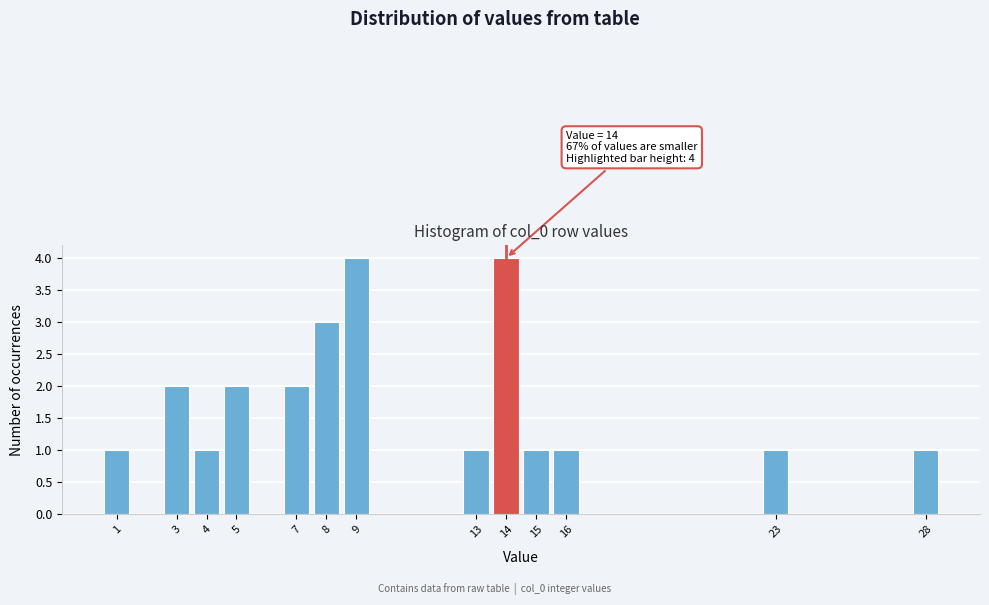

Reading left to right, extract all data points from this chart.

1	2	1	2	2	3	4	1	4	1	1	1	1